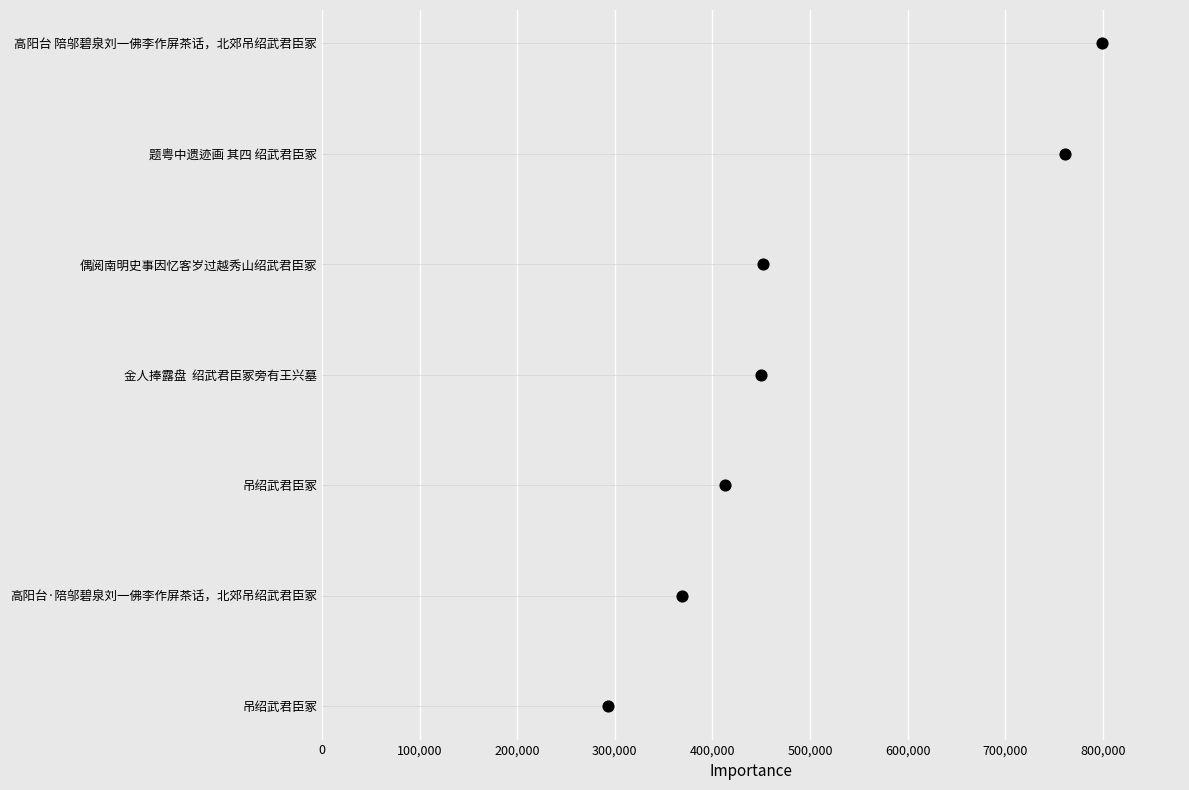

What is the change in value from 200,000 to 300,000?

+1